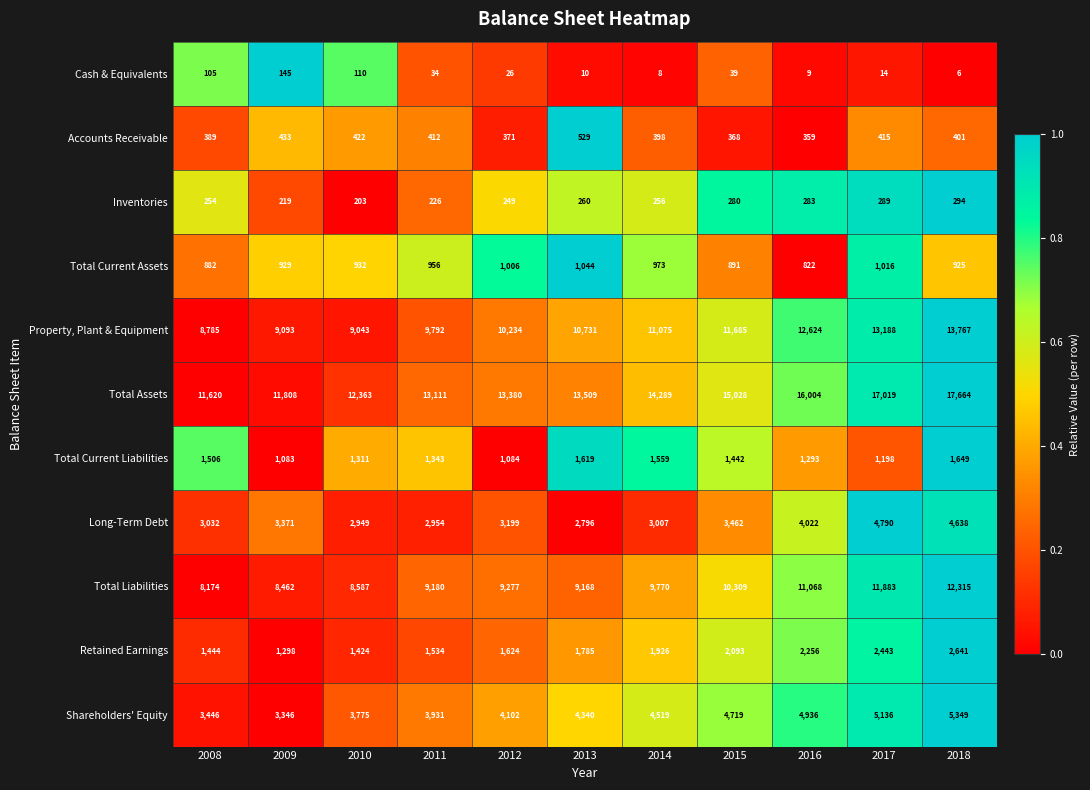

Which label corresponds to the largest value in the chart?

2018